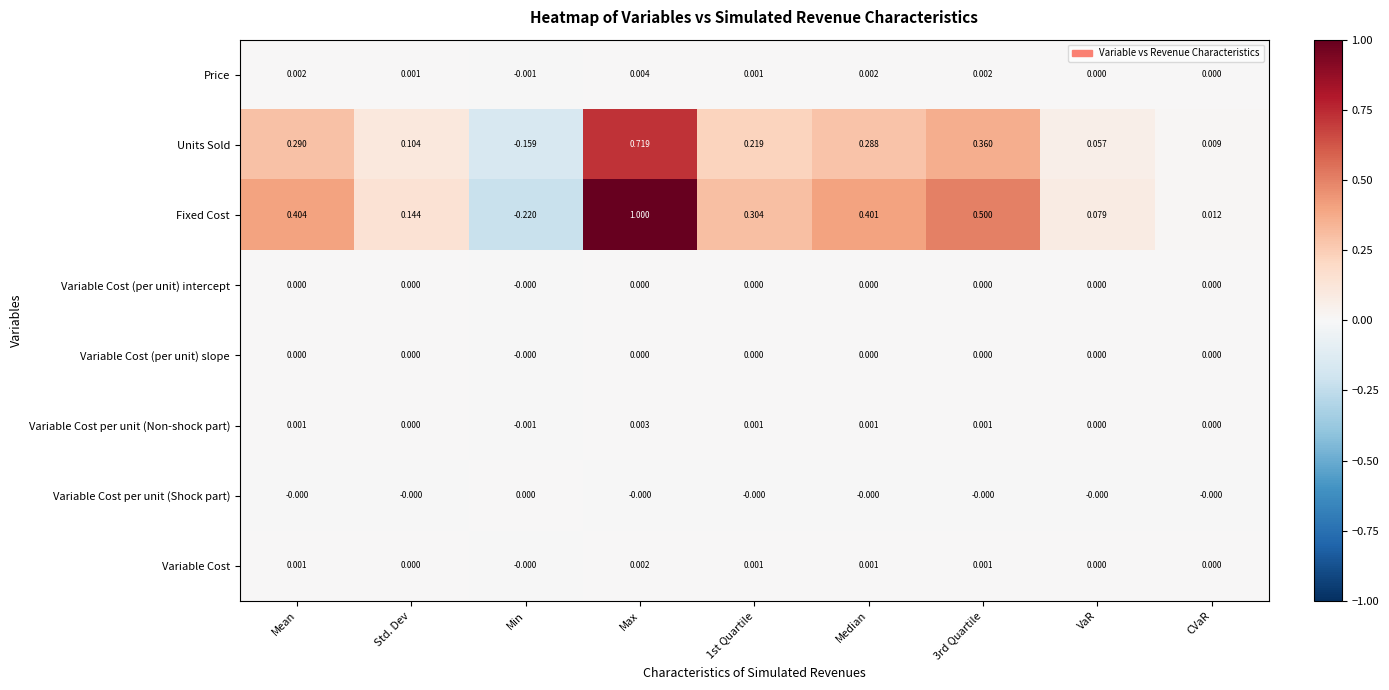

Which series has the widest spread of values?

Fixed Cost